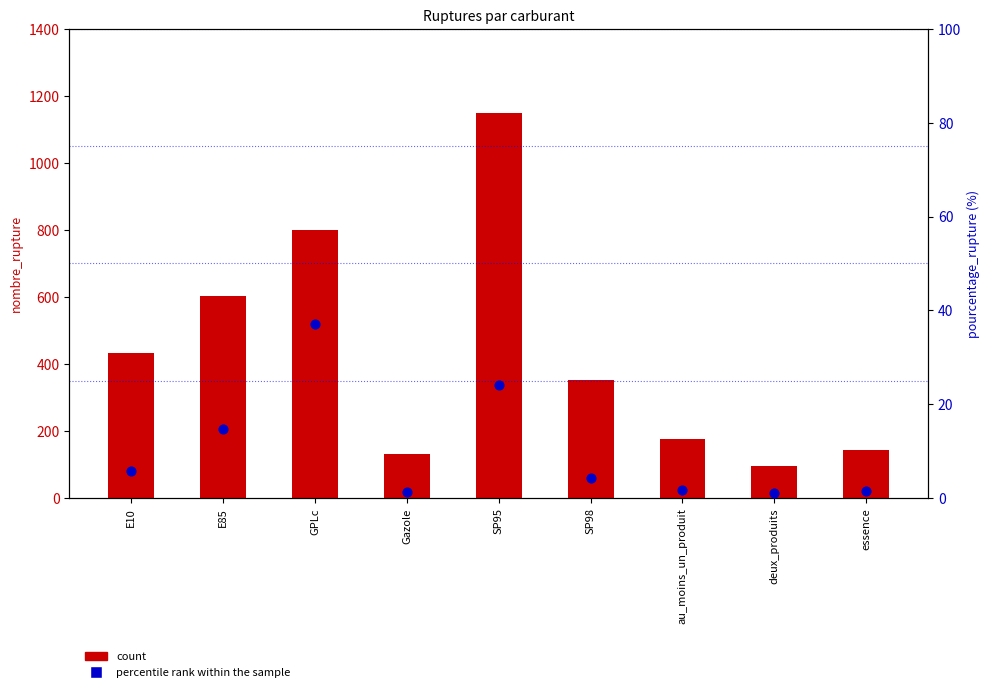

What are all the series names shown in the legend?

count, percentile rank within the sample